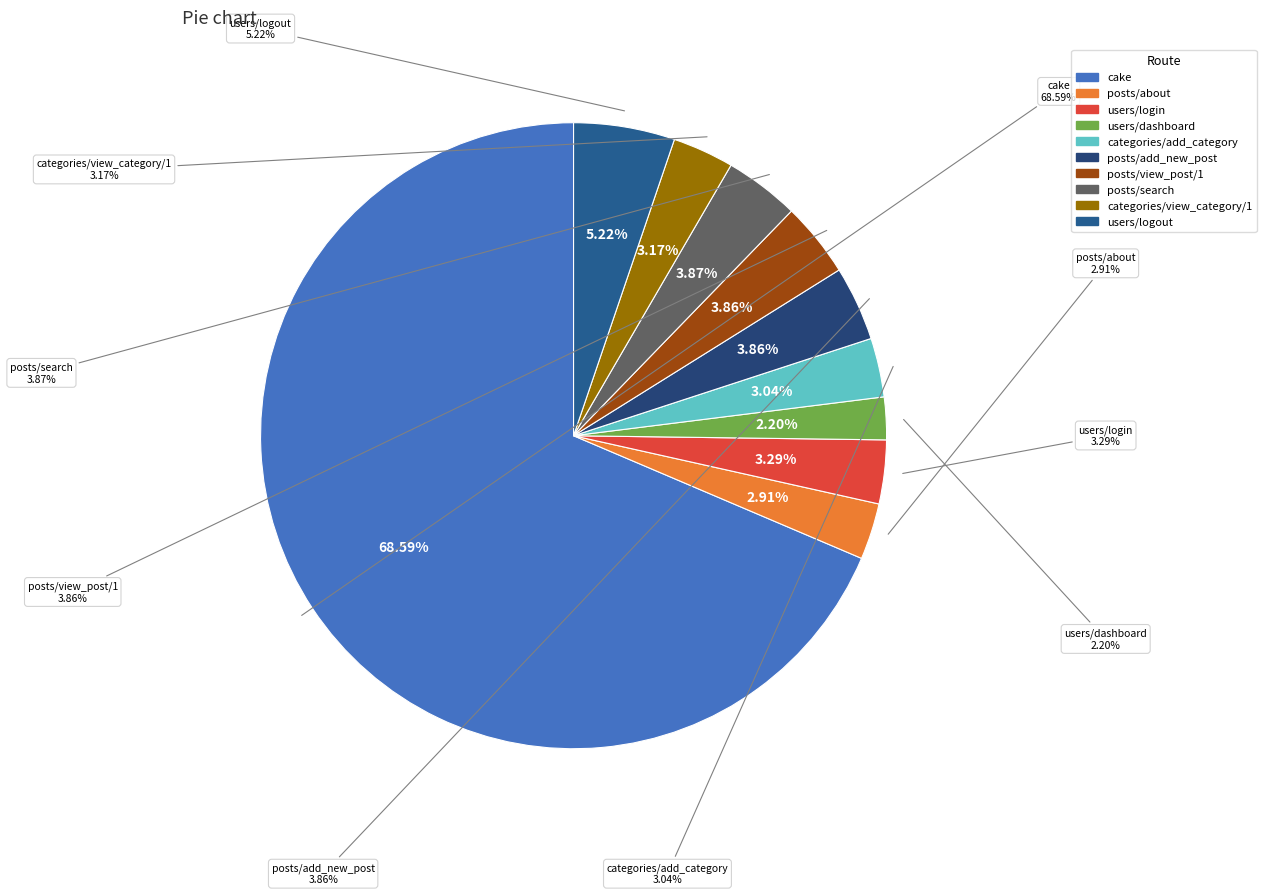

Is the sum of /cake/categories/add_category and /cake/posts/add_new_post greater than half?

No